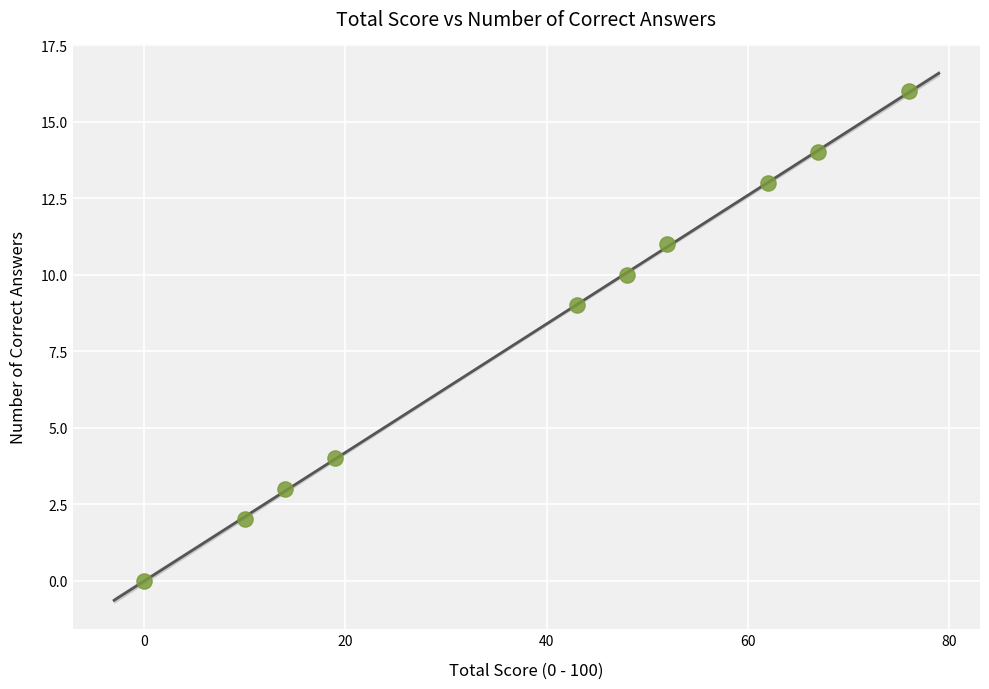

What Y value in the scatter plot is closest to 8?

9